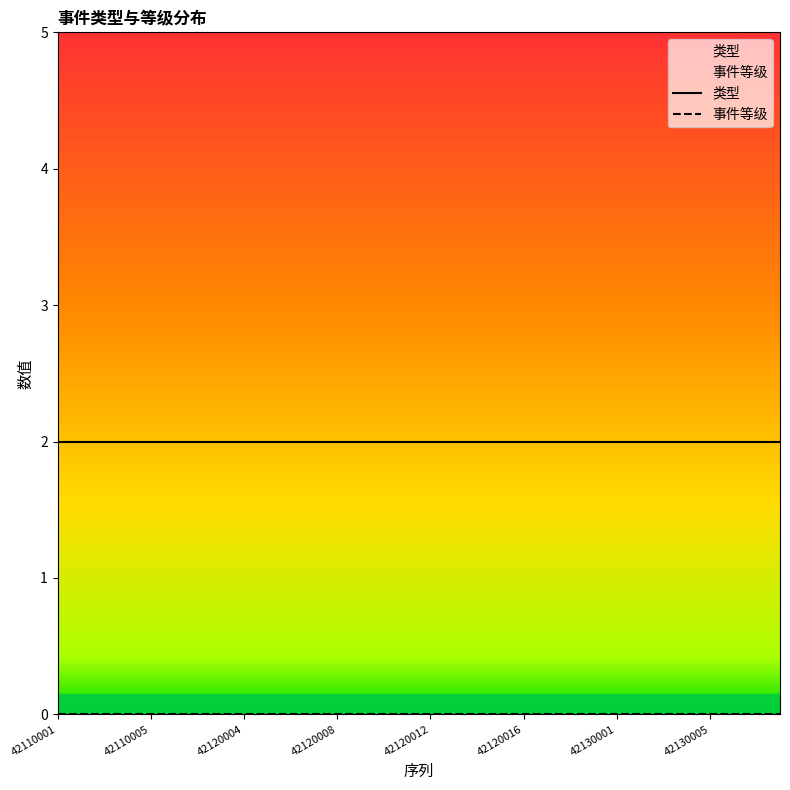

Which series has the largest total across all categories?

类型